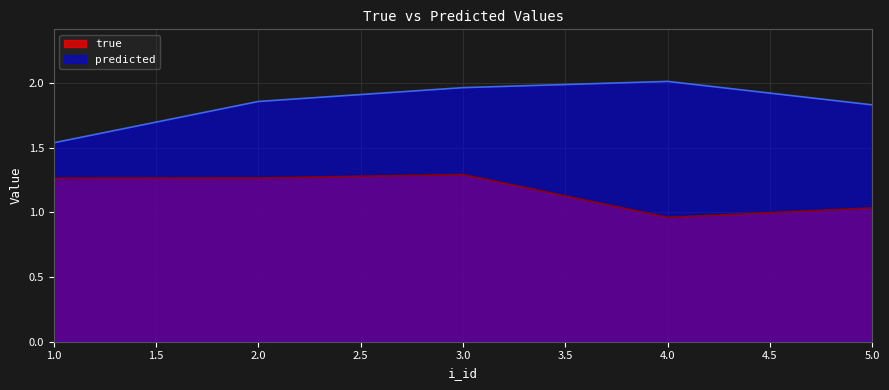

Where is the first local maximum for true?

3.0